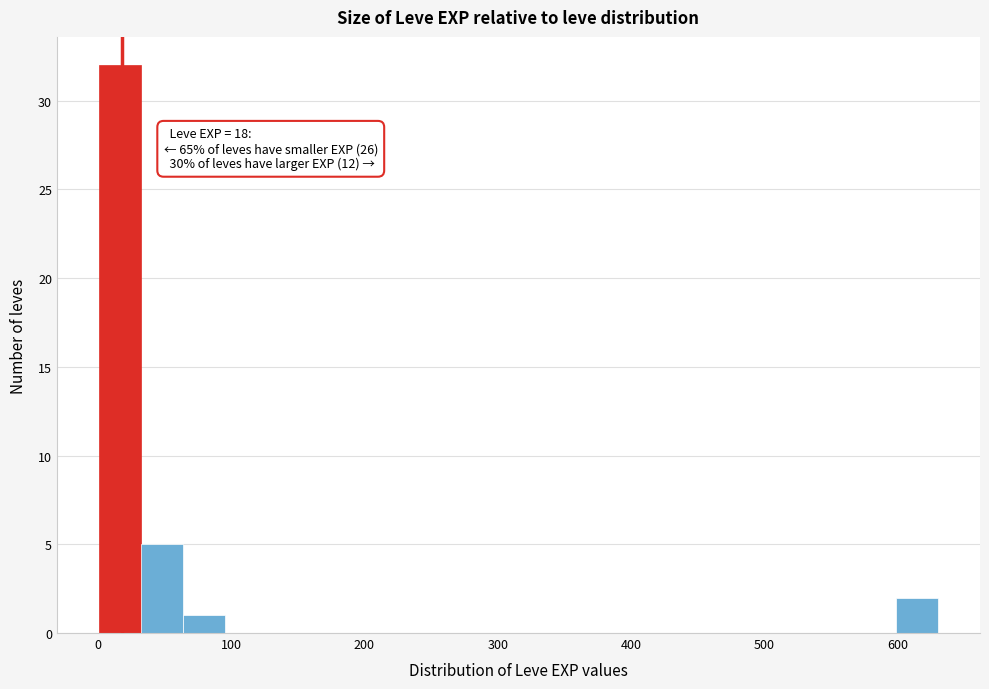

Around what value on the x-axis is the tallest bar? Give the approximate position of its centre, as read against the axis.

20